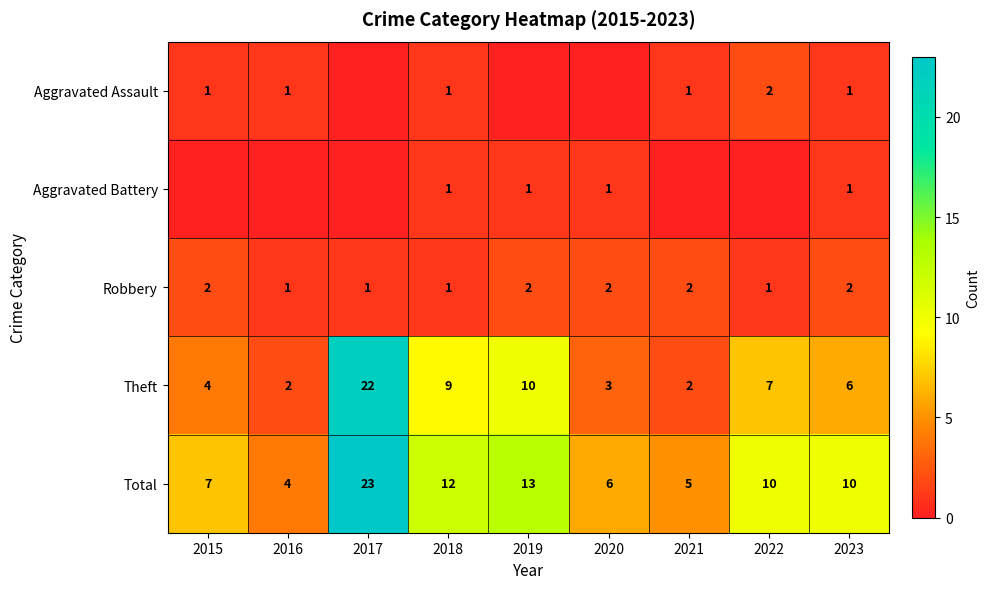

What value does the Theft series have at 2023, to the nearest 10?

10